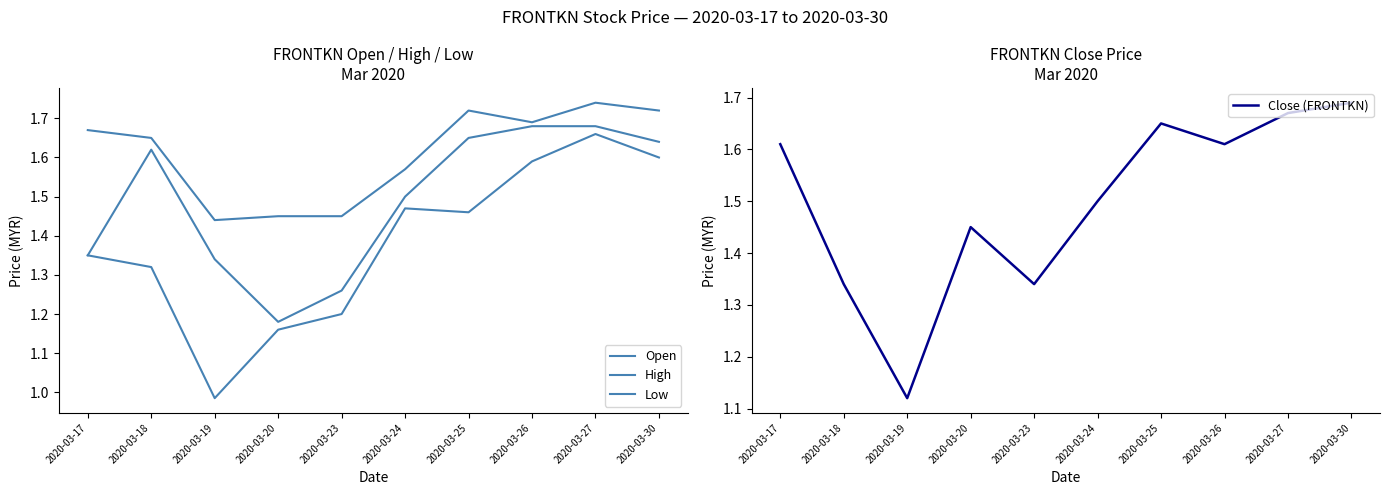

Reading left to right, list all the values displayed in this chart.

Open: 2020-03-17=1.4	2020-03-18=1.6	2020-03-19=1.3	2020-03-20=1.2	2020-03-23=1.3	2020-03-24=1.5	2020-03-25=1.6	2020-03-26=1.7	2020-03-27=1.7	2020-03-30=1.6
High: 2020-03-17=1.7	2020-03-18=1.6	2020-03-19=1.4	2020-03-20=1.4	2020-03-23=1.4	2020-03-24=1.6	2020-03-25=1.7	2020-03-26=1.7	2020-03-27=1.7	2020-03-30=1.7
Low: 2020-03-17=1.4	2020-03-18=1.3	2020-03-19=1.0	2020-03-20=1.2	2020-03-23=1.2	2020-03-24=1.5	2020-03-25=1.5	2020-03-26=1.6	2020-03-27=1.7	2020-03-30=1.6
Close (FRONTKN): 2020-03-17=1.6	2020-03-18=1.3	2020-03-19=1.1	2020-03-20=1.4	2020-03-23=1.3	2020-03-24=1.5	2020-03-25=1.6	2020-03-26=1.6	2020-03-27=1.7	2020-03-30=1.7